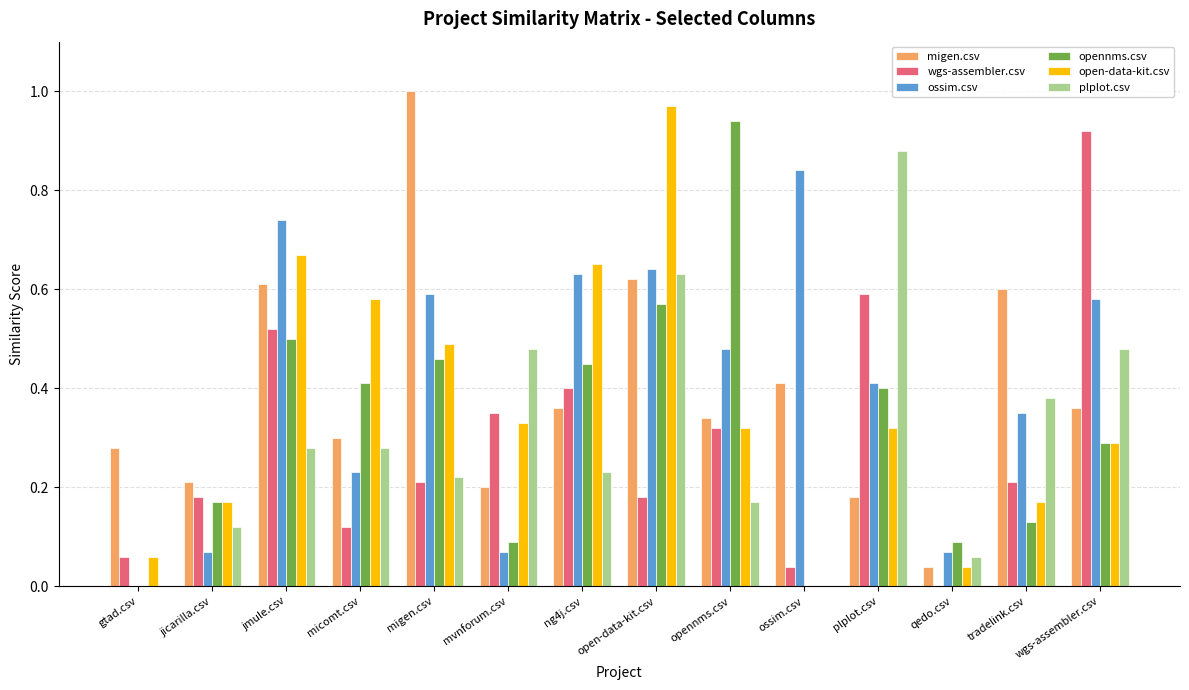

Is it true that migen.csv equals 0.2 at plplot.csv?

True